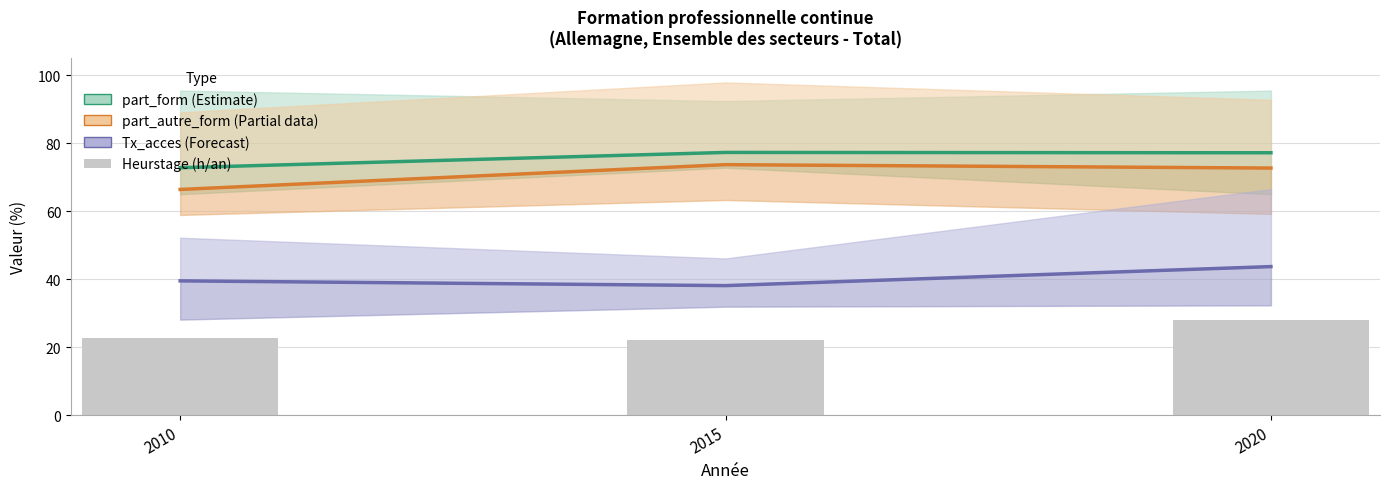

Which series has the largest range (max minus min)?

part_autre_form (Estimate based on partial data)